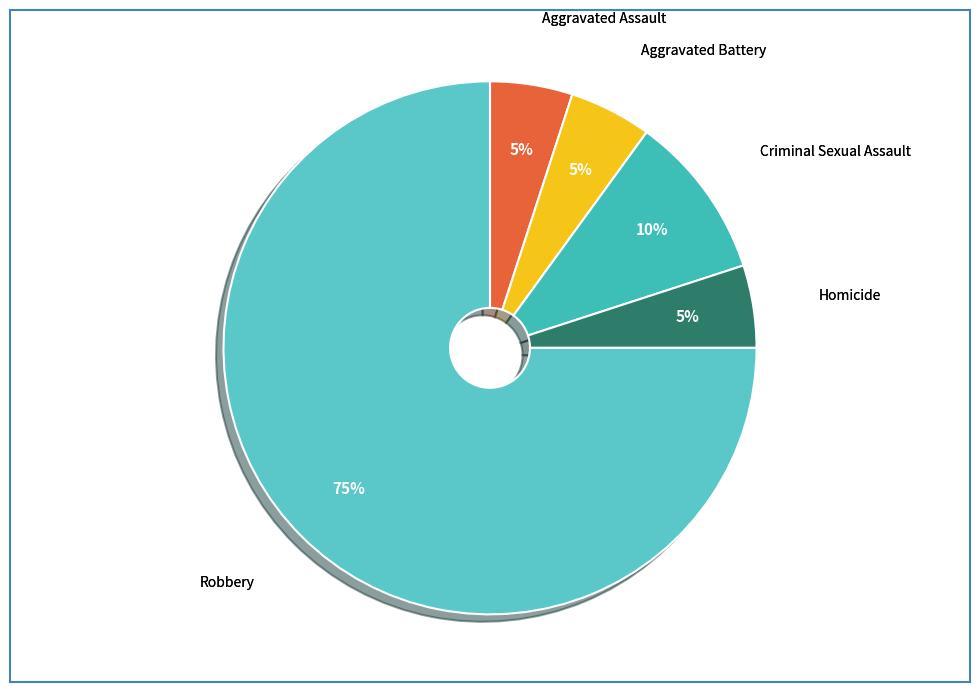

Count the number of slices in the pie.

5